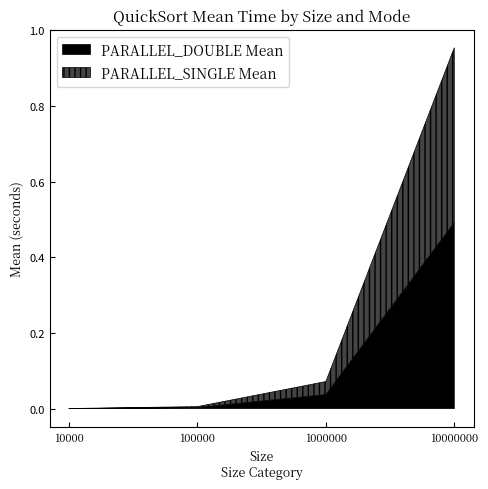

True or false: PARALLEL_SINGLE Mean has more than 2 points higher than both neighbors.

False